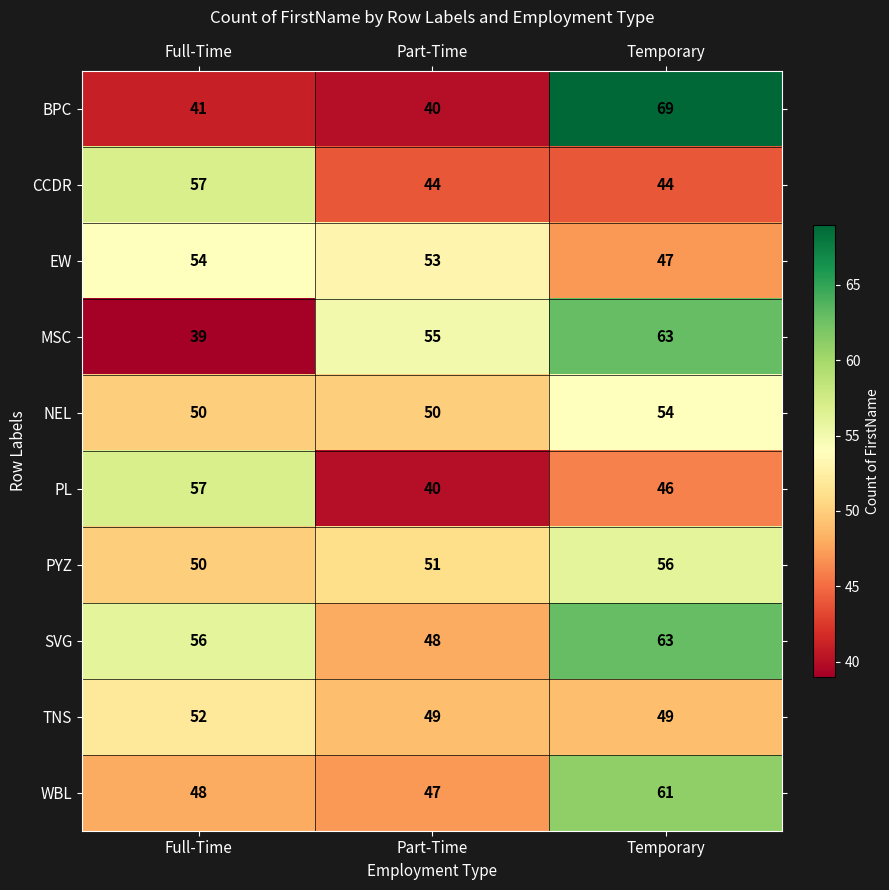

What is the average value of the PL series?

48